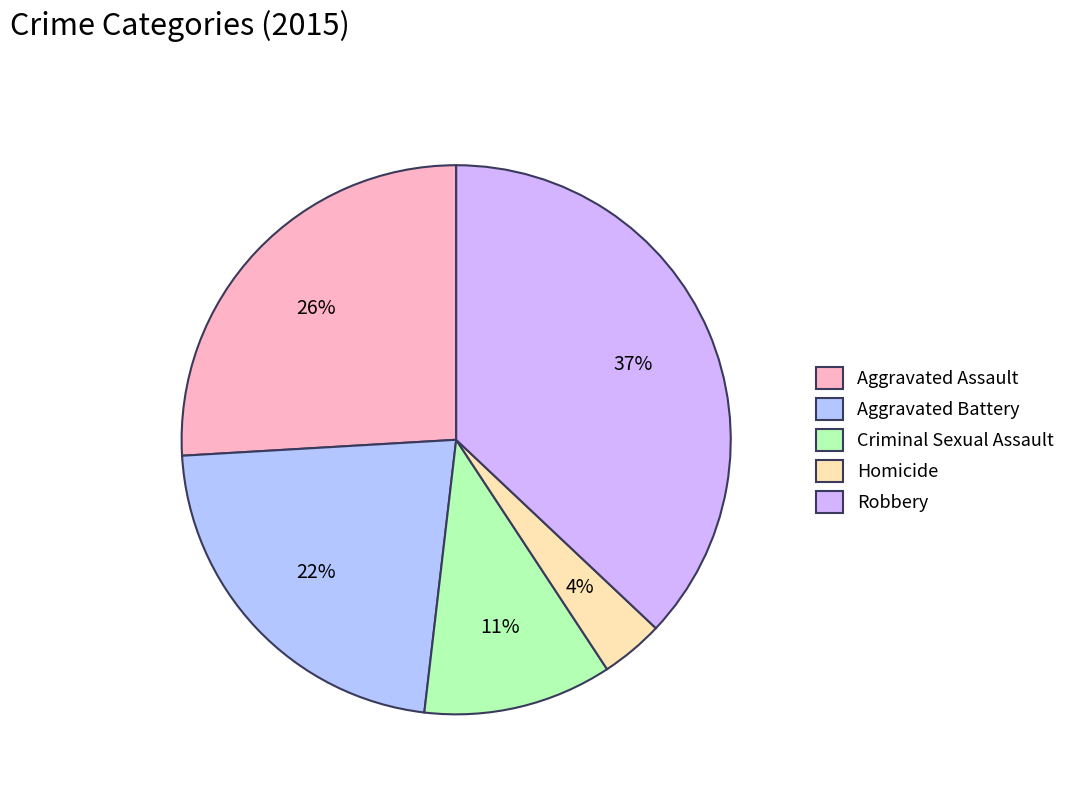

Approximately how many times larger is the value at Criminal Sexual Assault compared to Aggravated Battery?

0.5